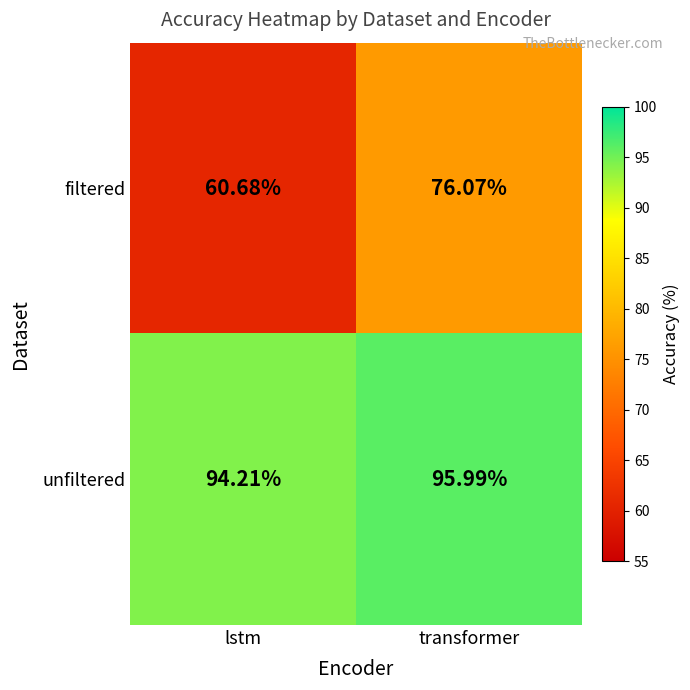

Rank the series at lstm from highest to lowest value.

unfiltered, filtered